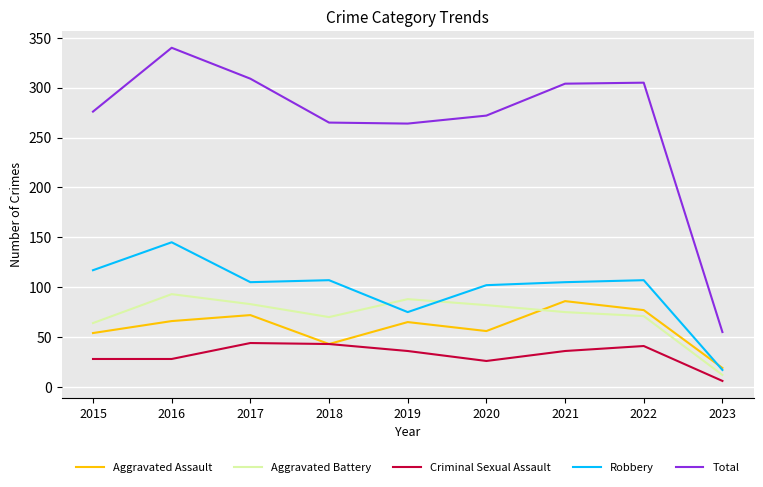

What is the difference between the maximum and second lowest values in the Criminal Sexual Assault series?

18